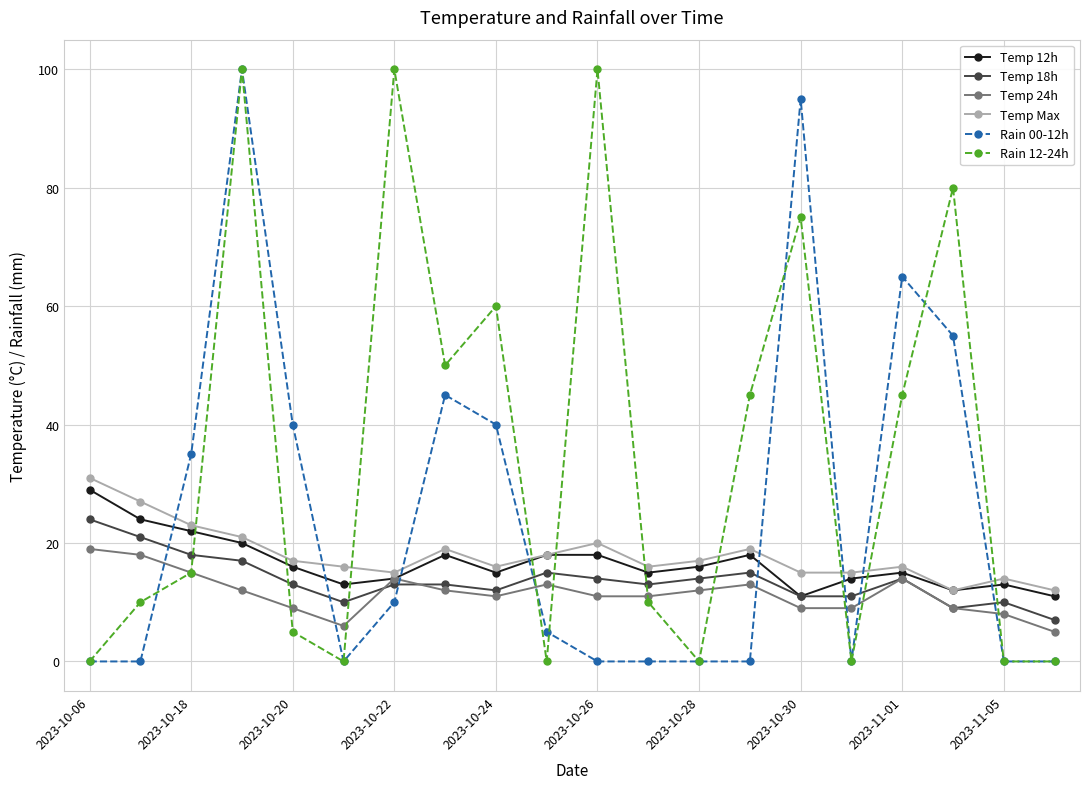

Which series has the largest total across all categories?

Rain 12-24h